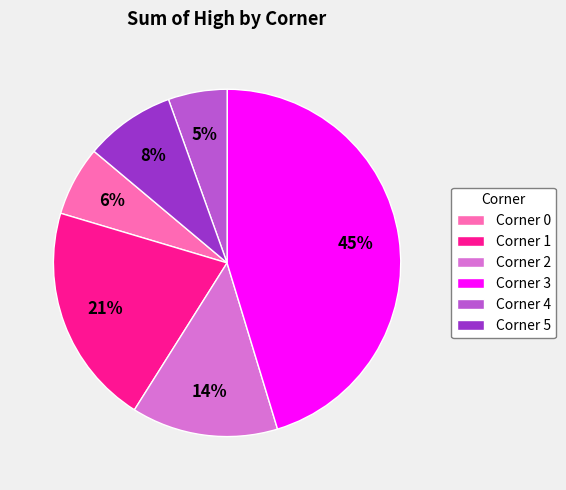

Do Corner 3 and Corner 4 together represent more than half of the pie?

Yes